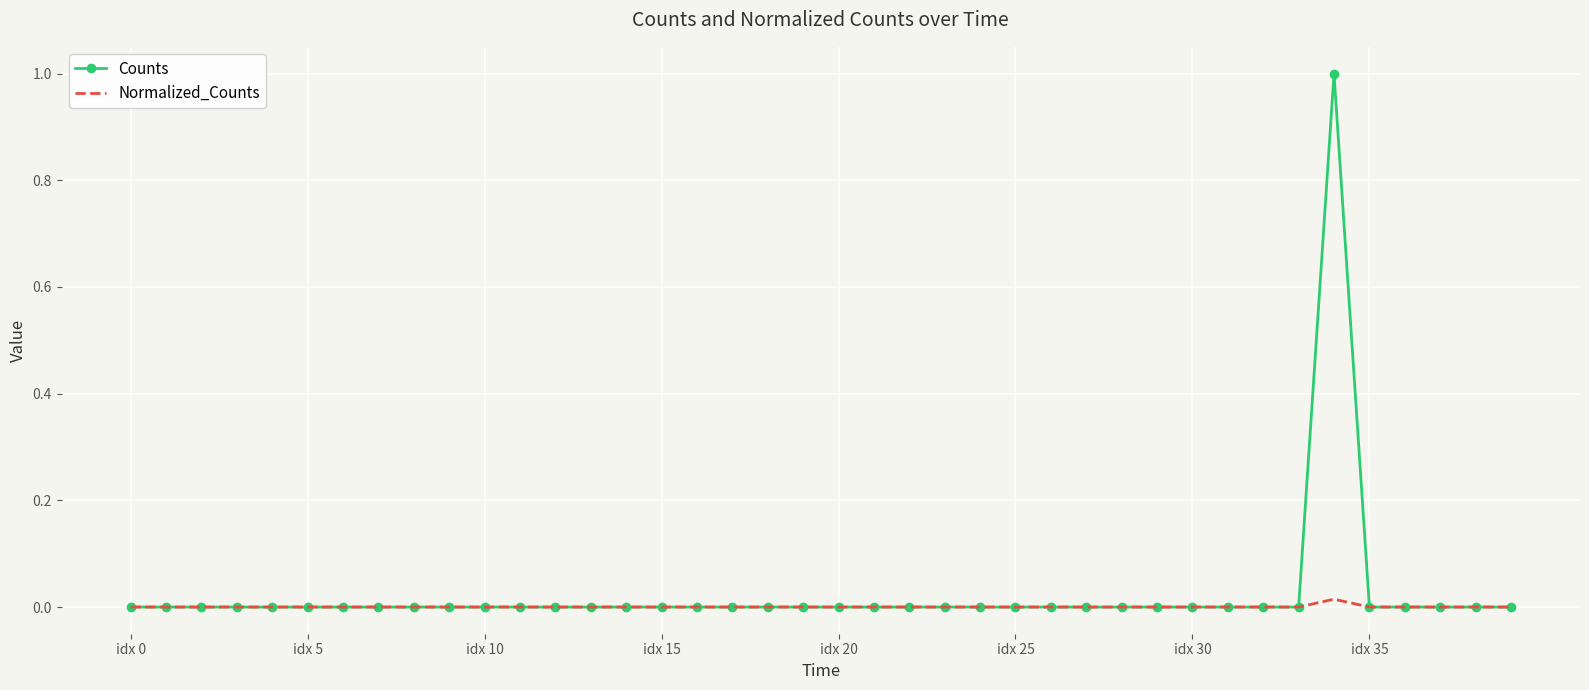

What is the maximum value shown in the chart?

1.0